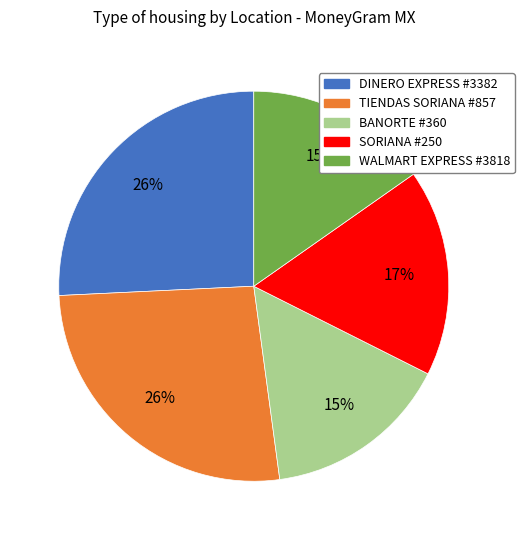

Is the sum of BANORTE #360 and DINERO EXPRESS #3382 greater than half?

No